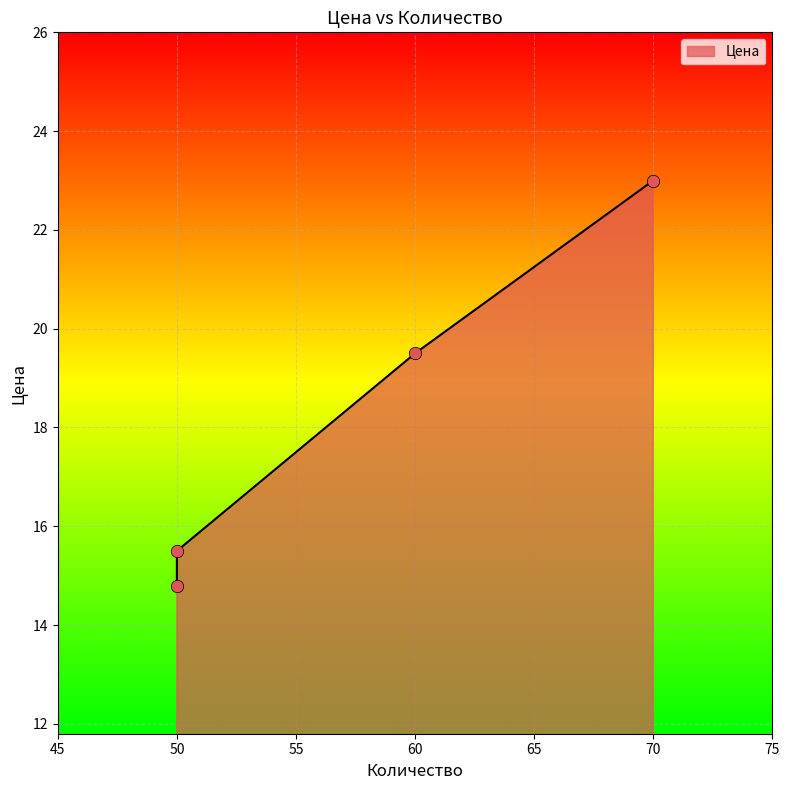

Between 50 and 60, which is larger?

60